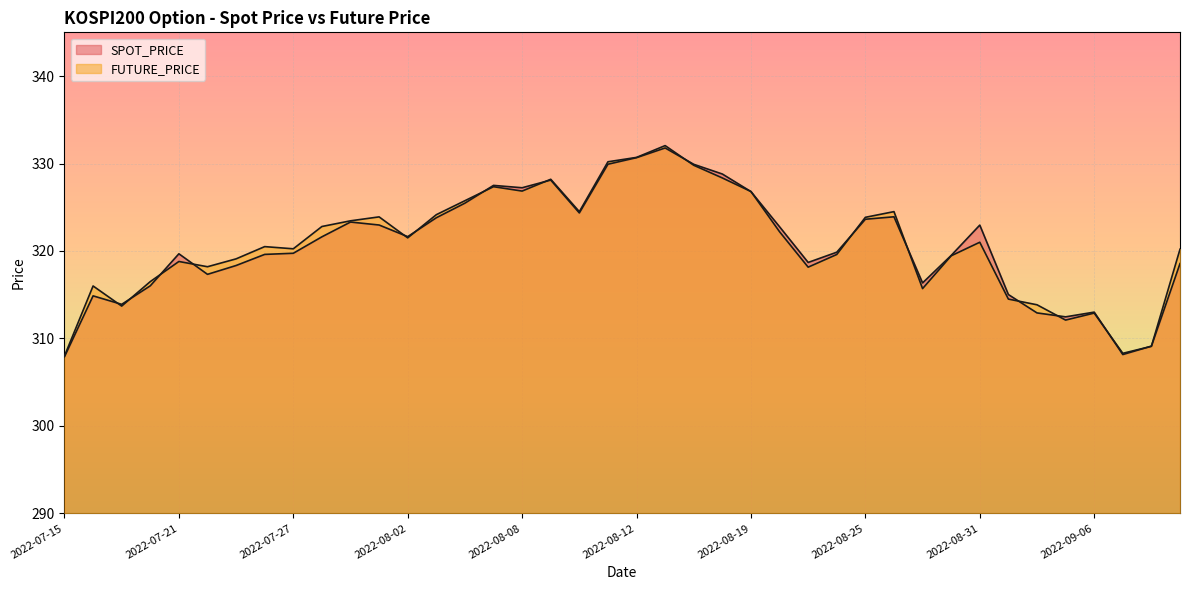

What is the average value of the SPOT_PRICE series?

320.7